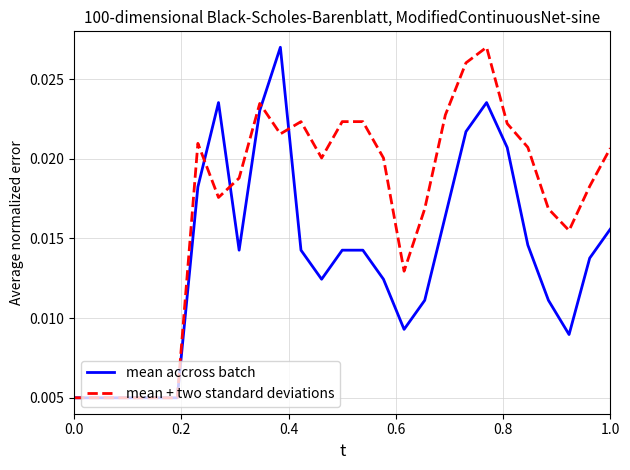

How many lines are shown in the chart?

2